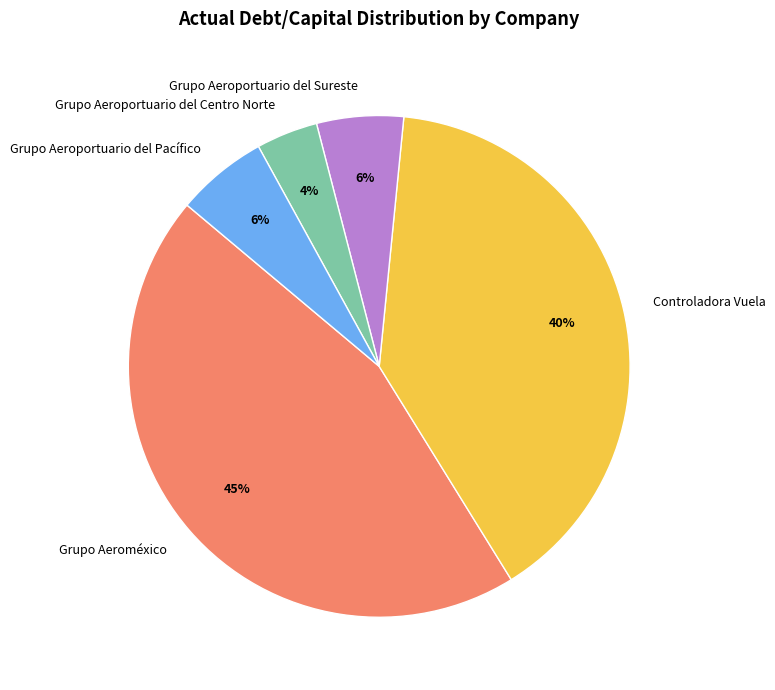

True or false: Grupo Aeroportuario del Centro Norte accounts for 4% of the total.

True